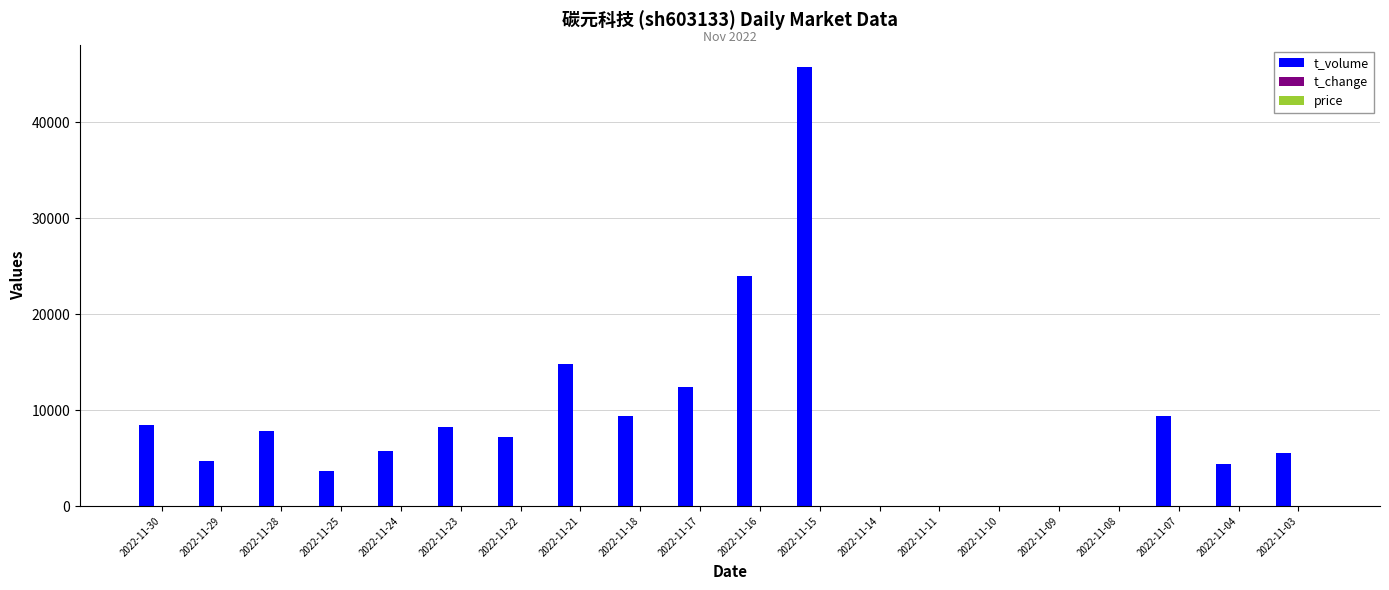

The value of t_volume at 2022-11-16 is 31551.7. True or false?

False